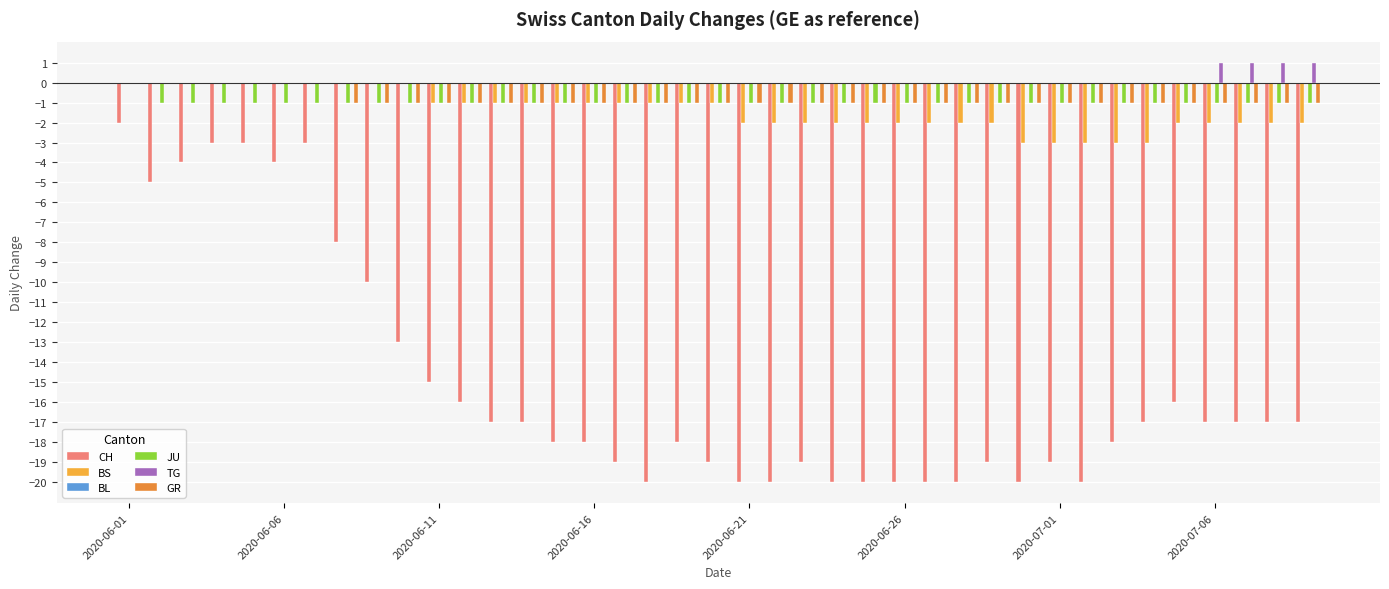

What is the minimum value shown in the chart?

-20